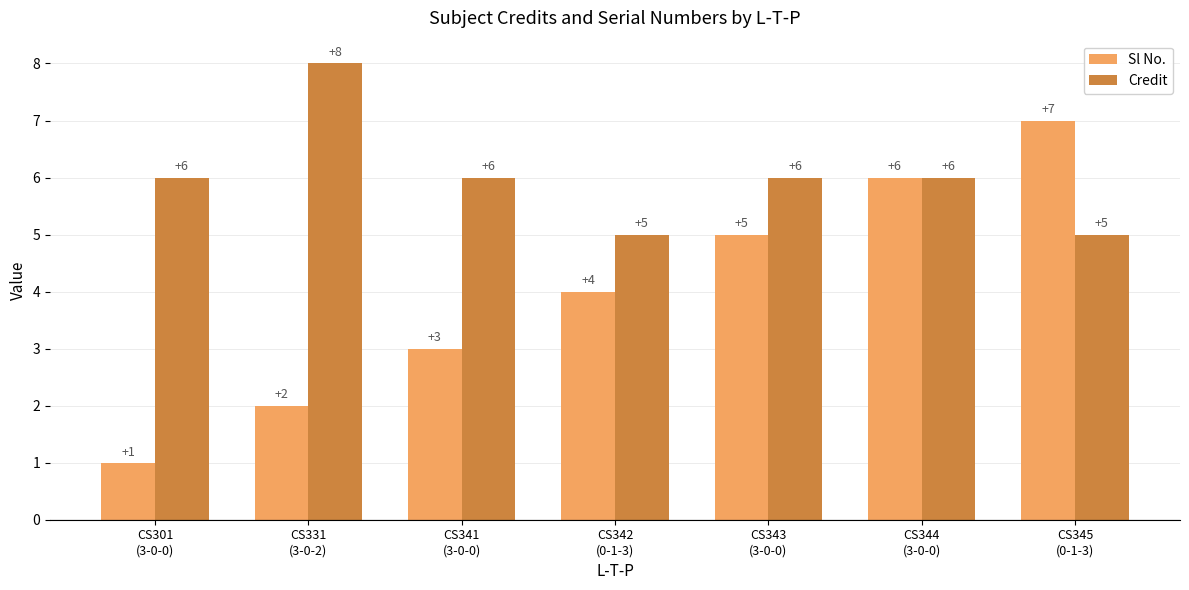

What is the total value across all series at CS345
(0-1-3)?

12